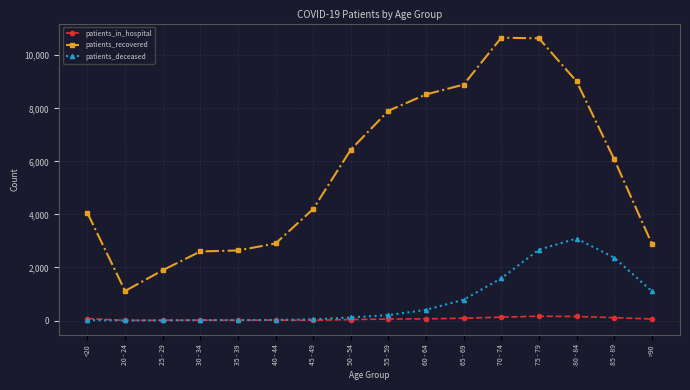

What are all the series names shown in the legend?

patients_in_hospital, patients_recovered, patients_deceased